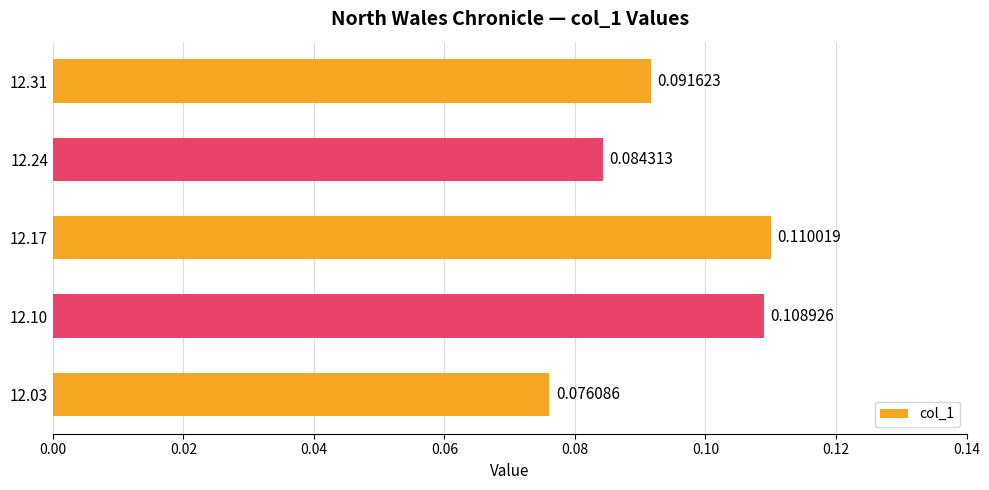

Count the values in the range 0 to 1.

5